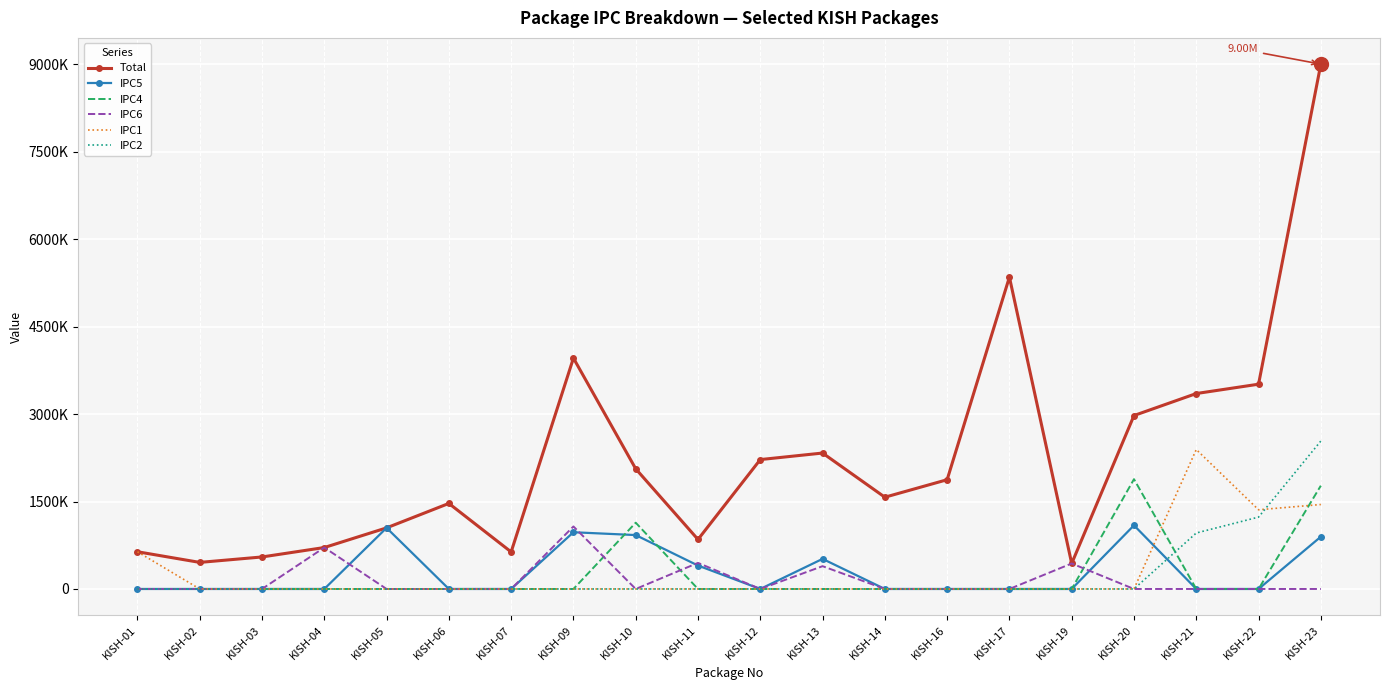

At which label does Total reach its peak?

KISH-23